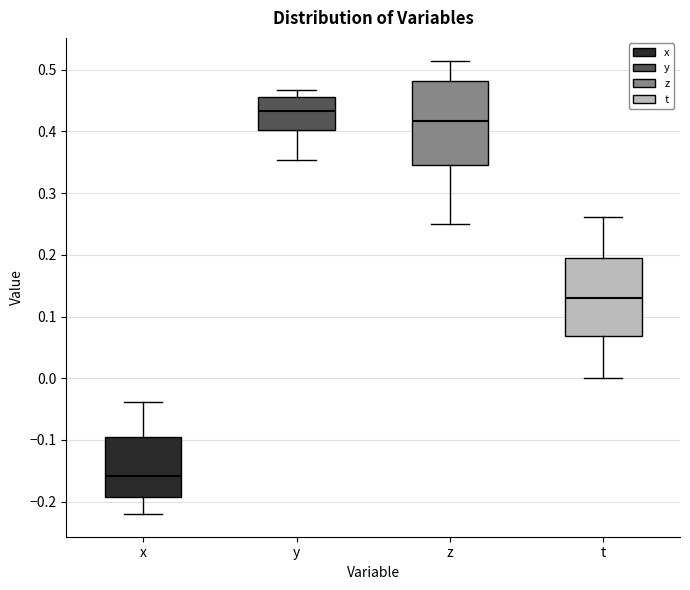

Reading left to right, read every box against the y-axis: the position of its median line, the range the box covers, and the ends of its whiskers. The values are not printed on the chart, so give them approximately, as read against the axis.

x: median -0.16, box -0.19 to -0.09, whiskers -0.22 to -0.04
y: median 0.43, box 0.40 to 0.46, whiskers 0.35 to 0.47
z: median 0.42, box 0.35 to 0.48, whiskers 0.25 to 0.51
t: median 0.13, box 0.07 to 0.20, whiskers 0.00 to 0.26